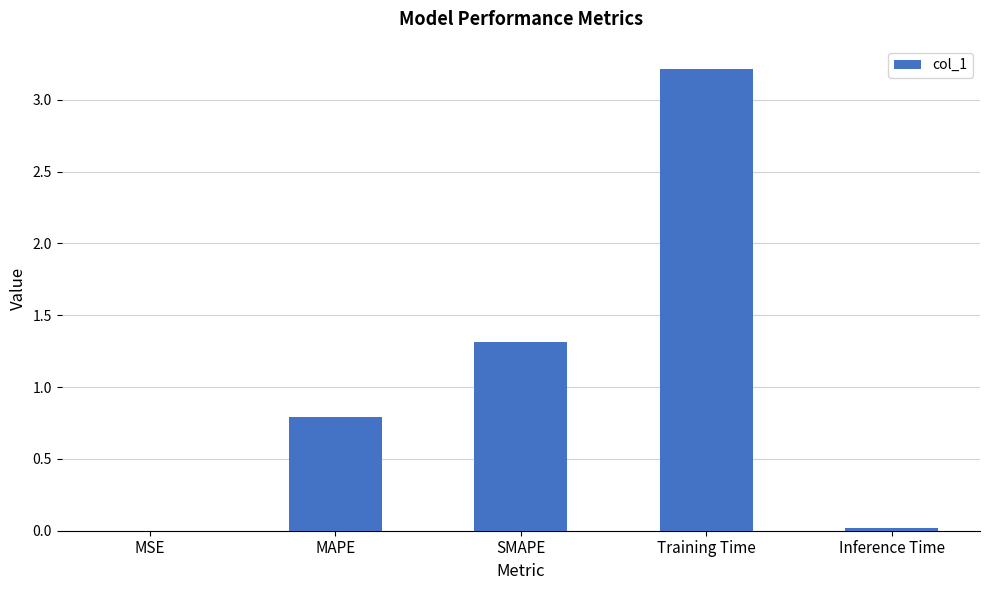

What is the ratio of the value at SMAPE to the value at Training Time?

0.4